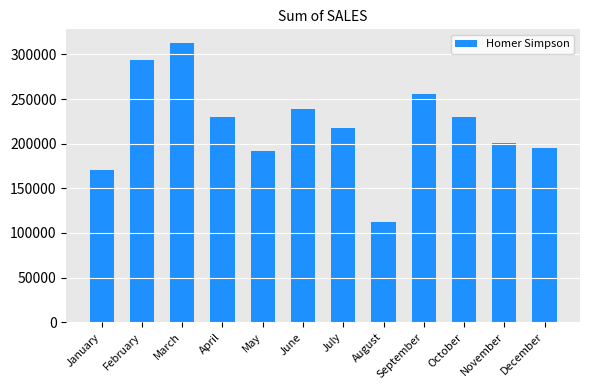

How many data points does each series have?

12